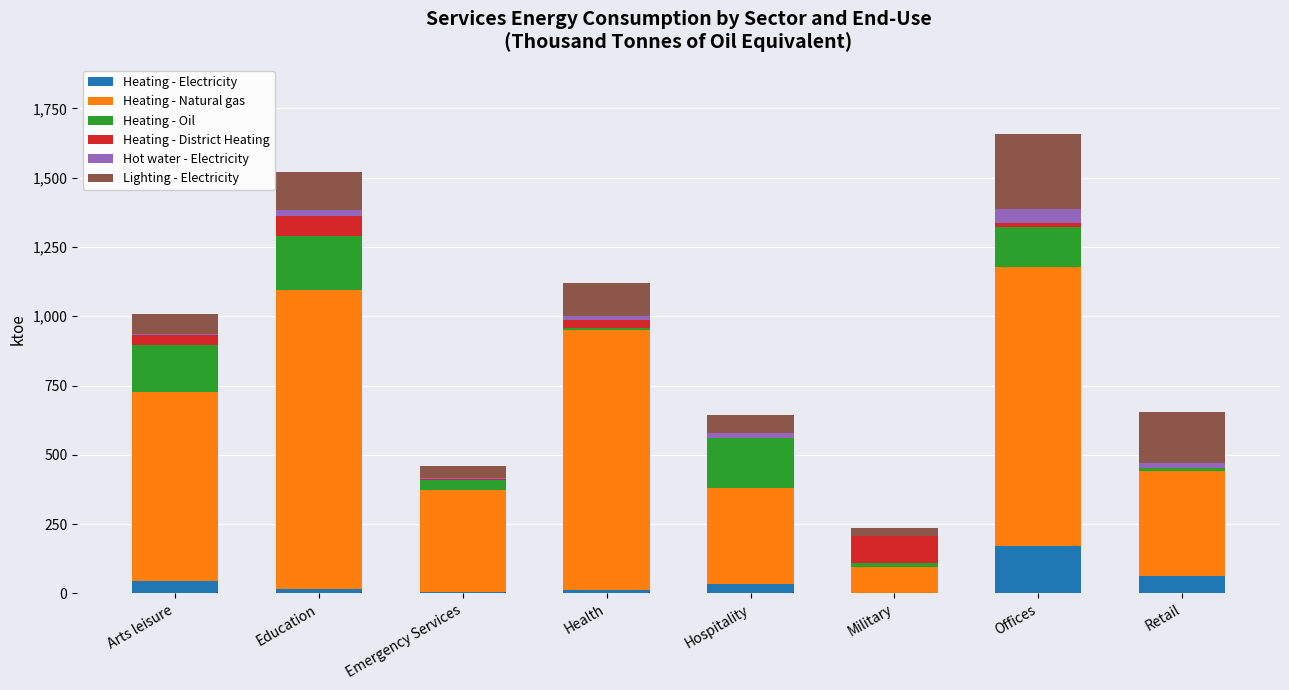

At which label does Heating - Electricity reach its peak?

Offices